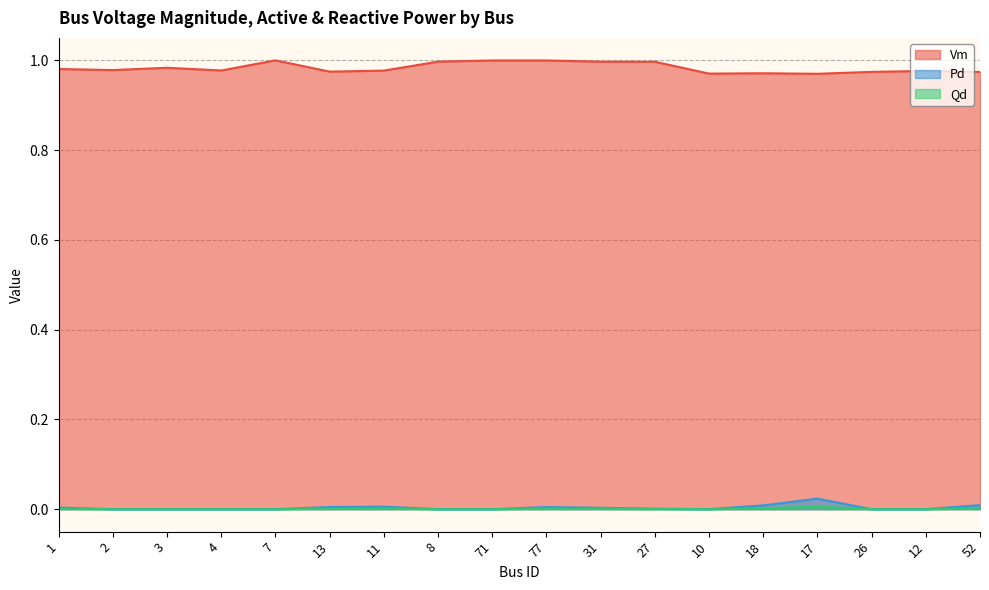

What position from the left is 13?

6